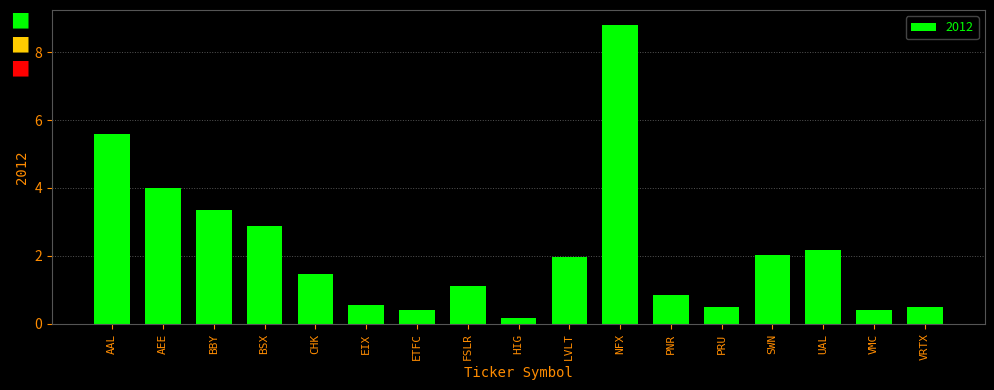

What is the value of the 3rd bar from the left?

3.4